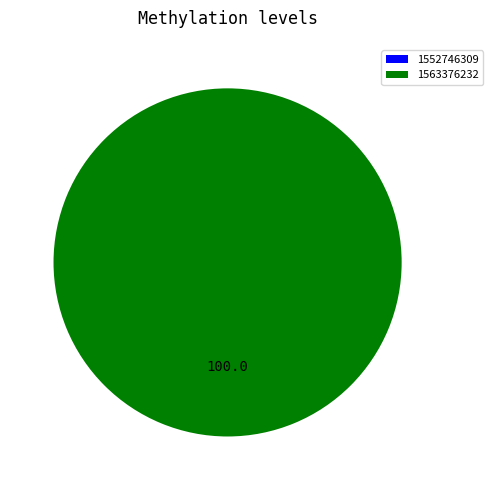

Which slice is the smallest?

1552746309